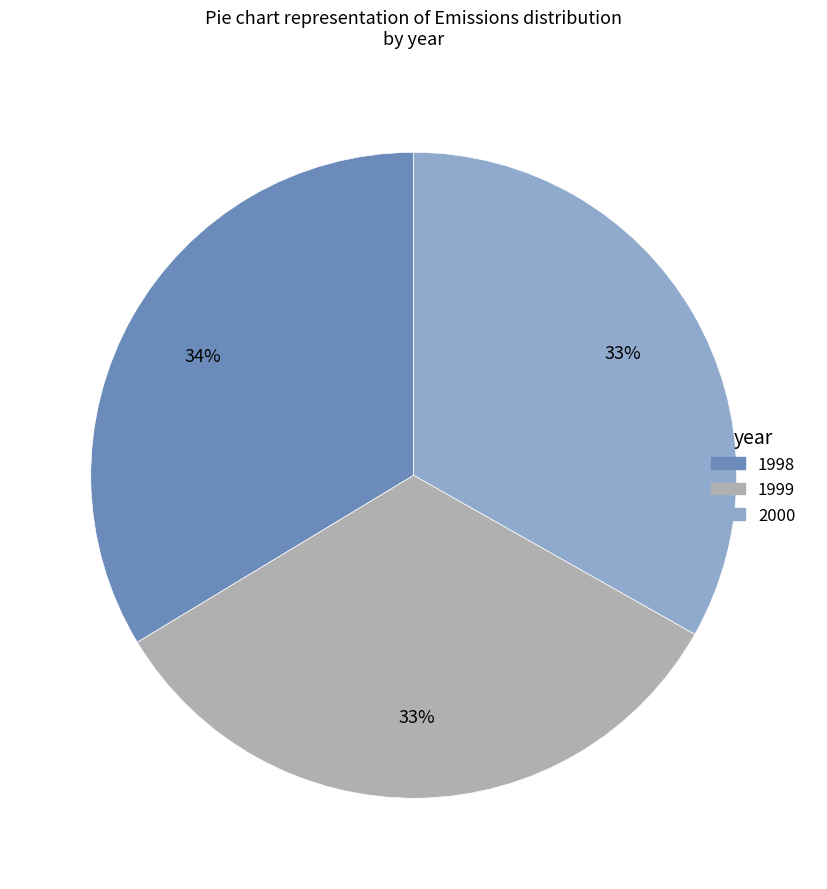

How many segments does this pie chart have?

3